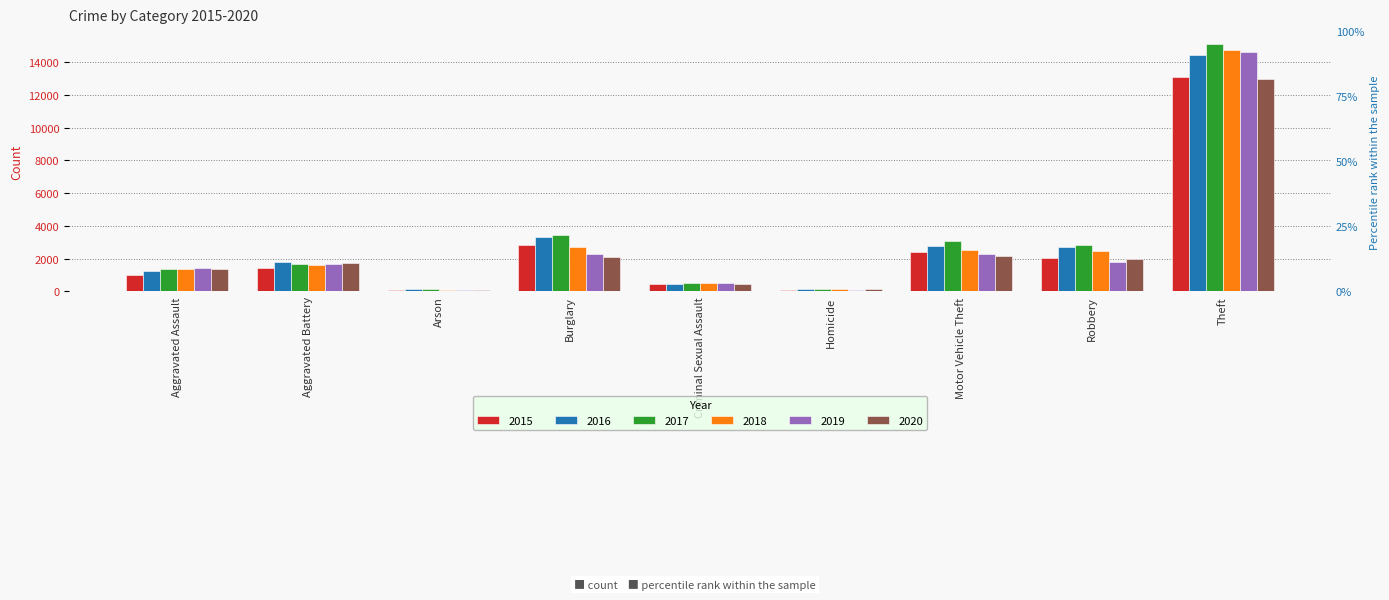

Is it true that 2017 equals 6328 at Theft?

False